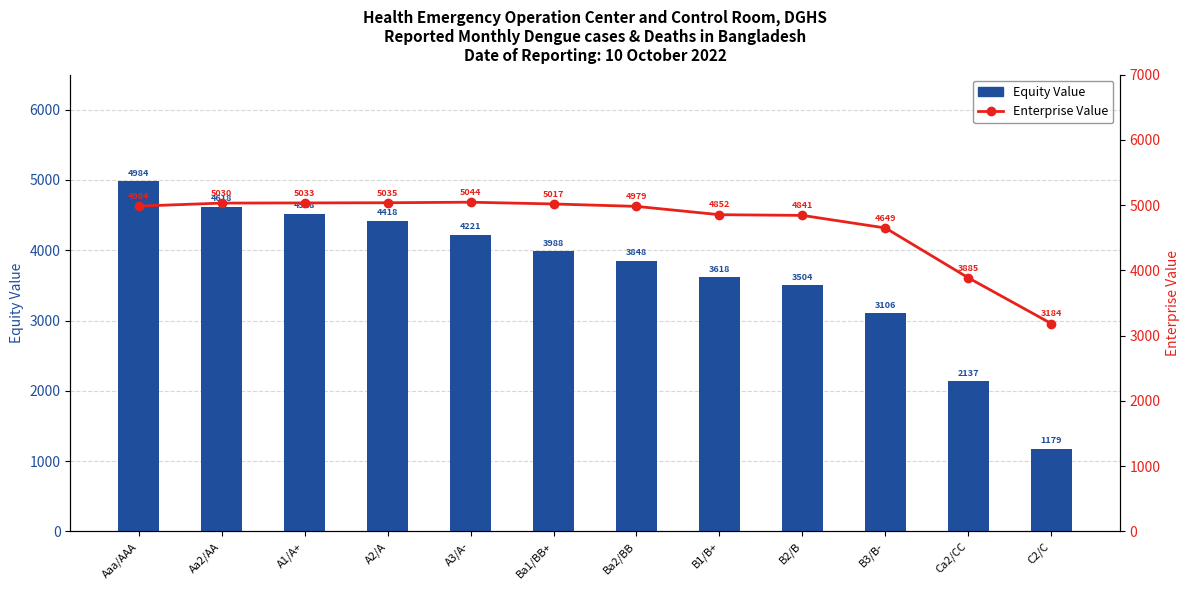

Reading left to right, transcribe all the data shown in this chart.

Equity Value: 4984.0	4618.3	4518.3	4418.2	4220.9	3988.2	3848.2	3618.0	3504.5	3106.2	2136.9	1178.8
Enterprise Value: 4984.0	5029.7	5032.5	5035.2	5043.6	5016.6	4979.5	4852.1	4841.4	4648.8	3885.2	3184.2